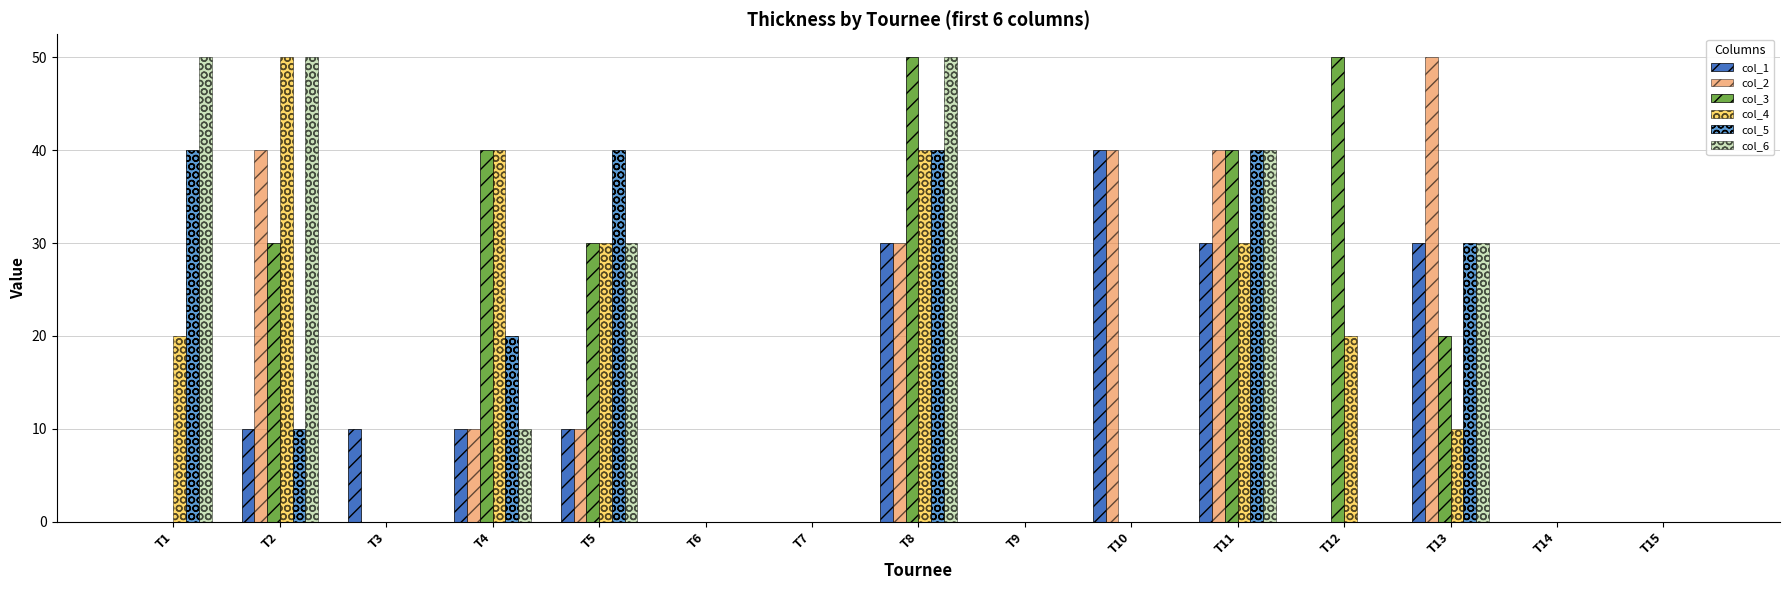

Is the value of col_4 at T5 greater than the value of col_2 at T14?

Yes